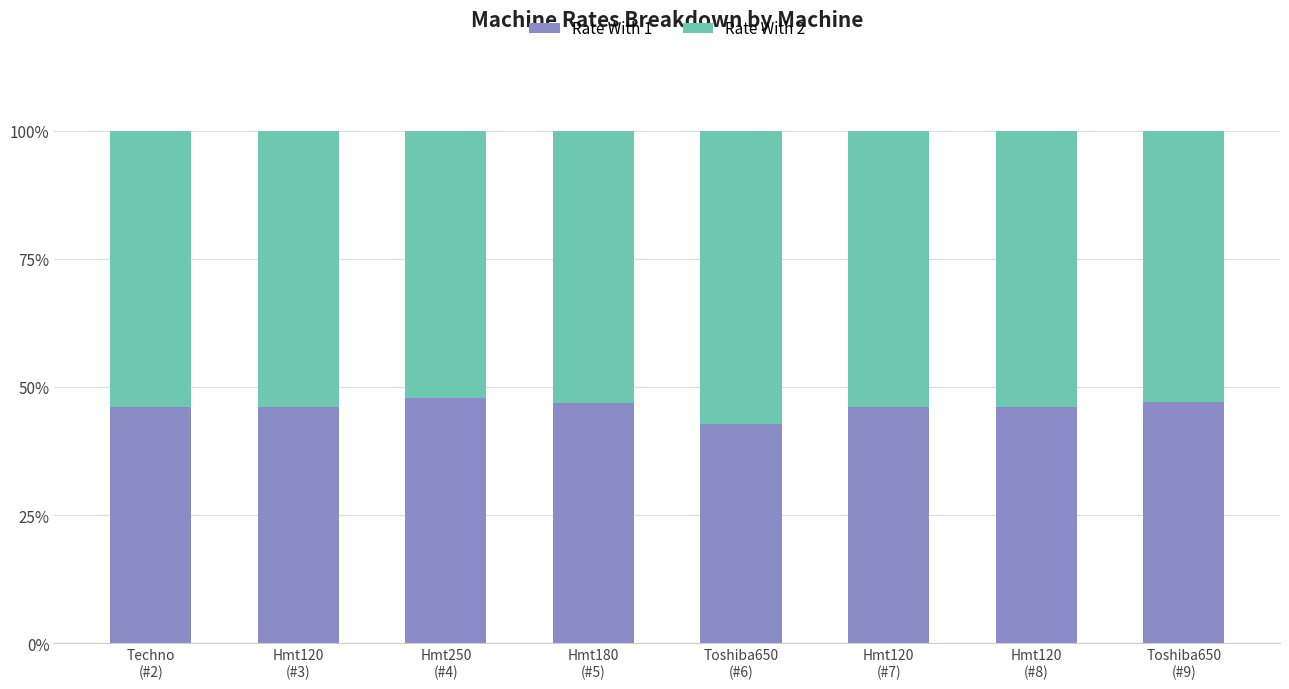

What is the average value of the Rate With 1 series?

46.1